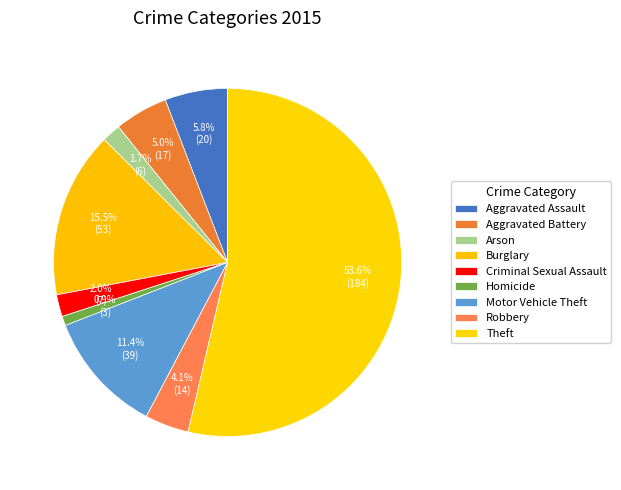

Is there any slice that represents more than half of the pie?

Yes